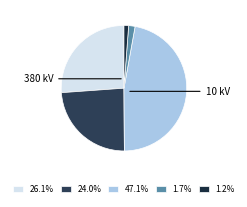

Count the number of slices in the pie.

5